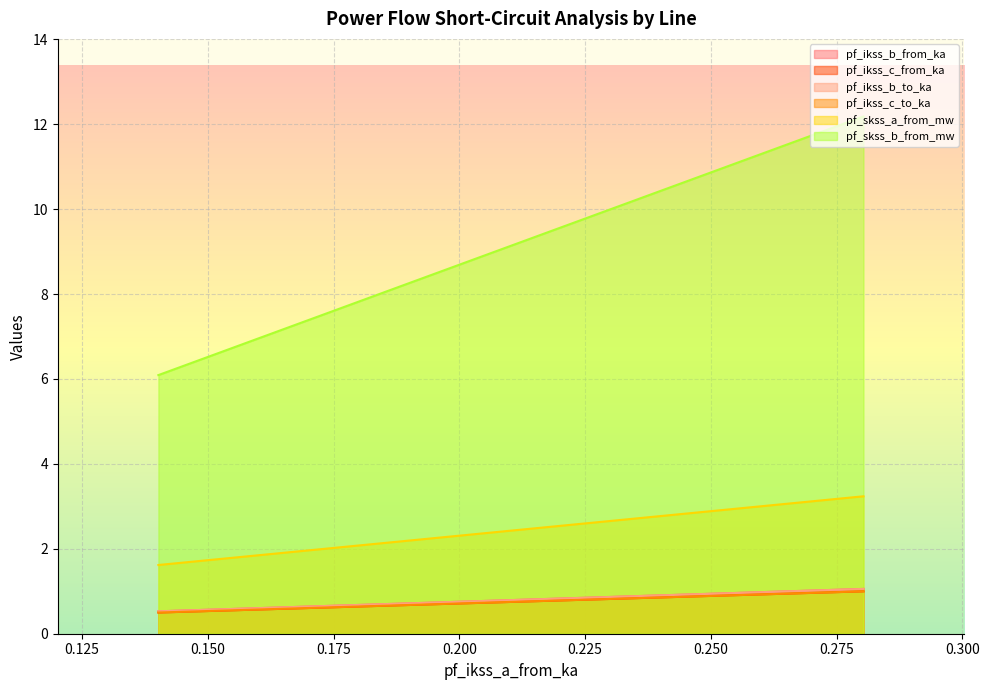

At which category is the sum across all series the highest?

0.280337256752399